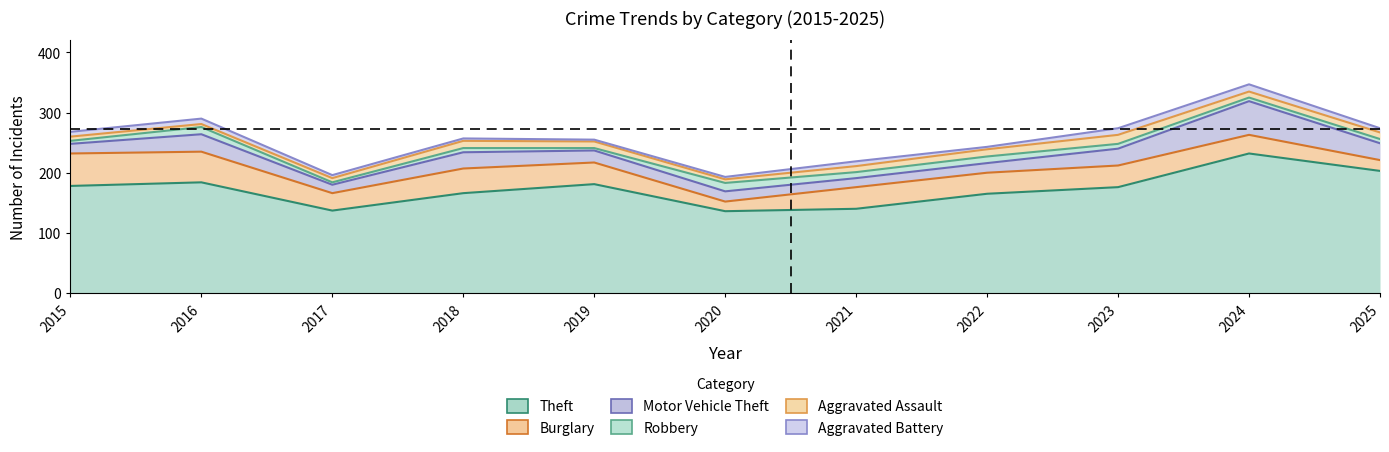

What is the average value of the Aggravated Battery series?

7